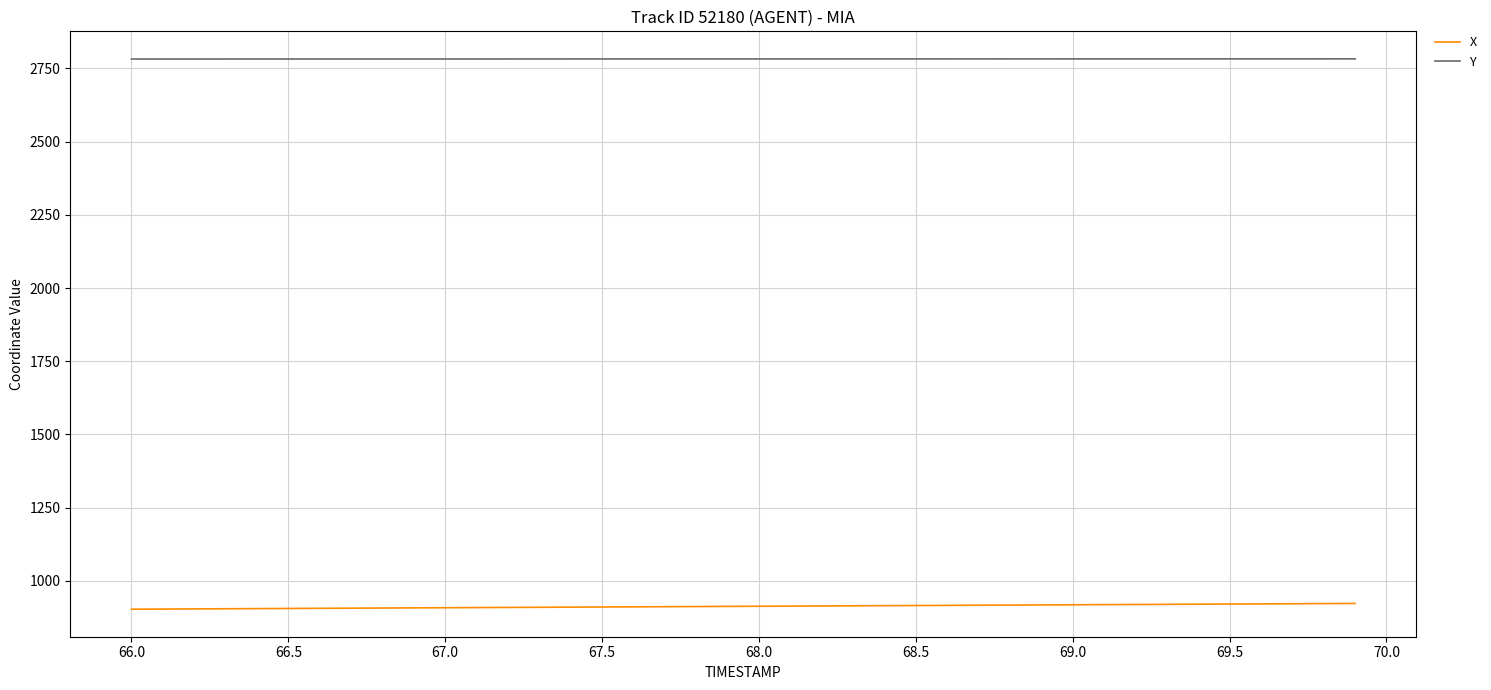

List the series in order of their overall mean, highest first.

Y, X